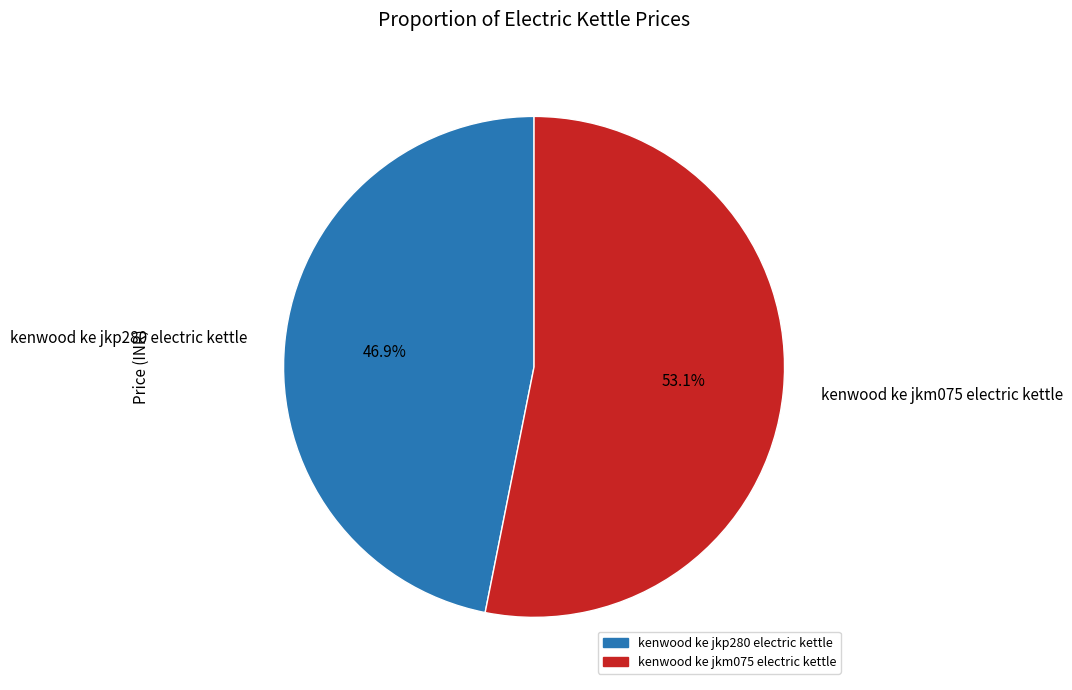

Rank the categories by value from lowest to highest.

kenwood ke jkp280 electric kettle, kenwood ke jkm075 electric kettle